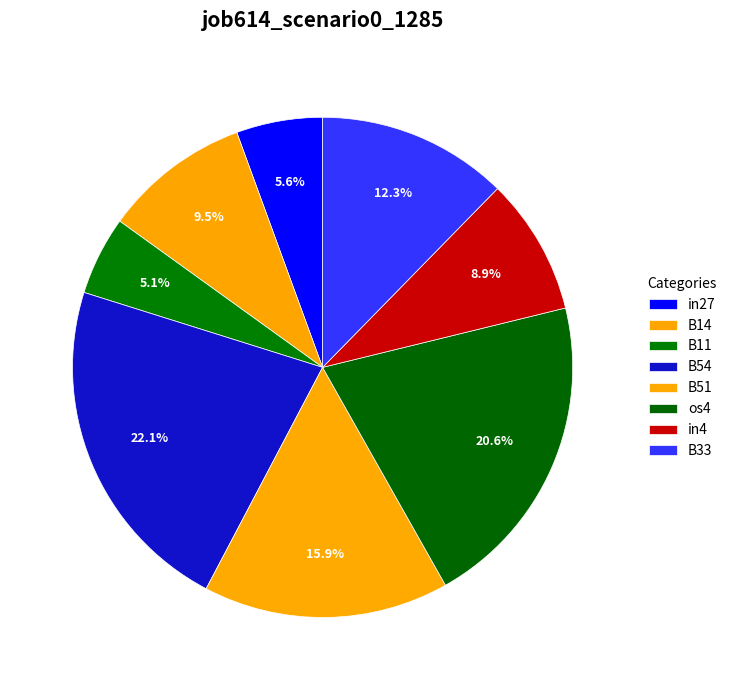

Is the sum of B11 and B54 greater than half?

No